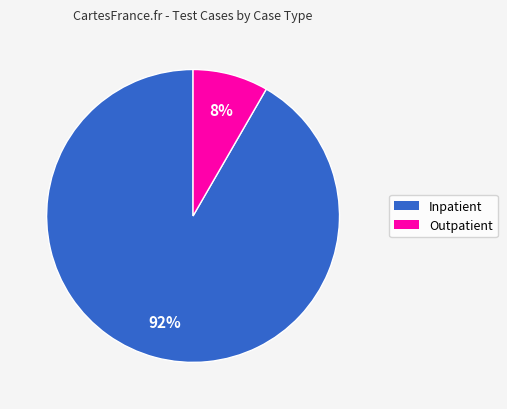

Do Outpatient and Inpatient together represent more than half of the pie?

Yes